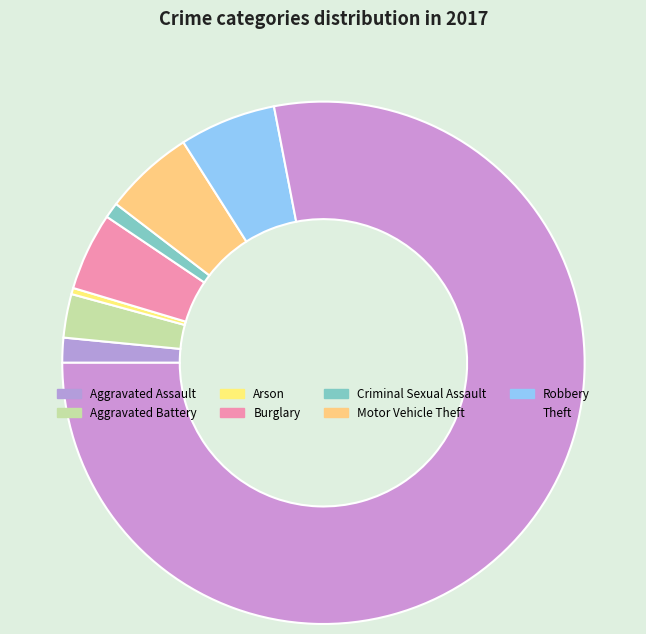

Does Theft represent more than half of the total?

Yes